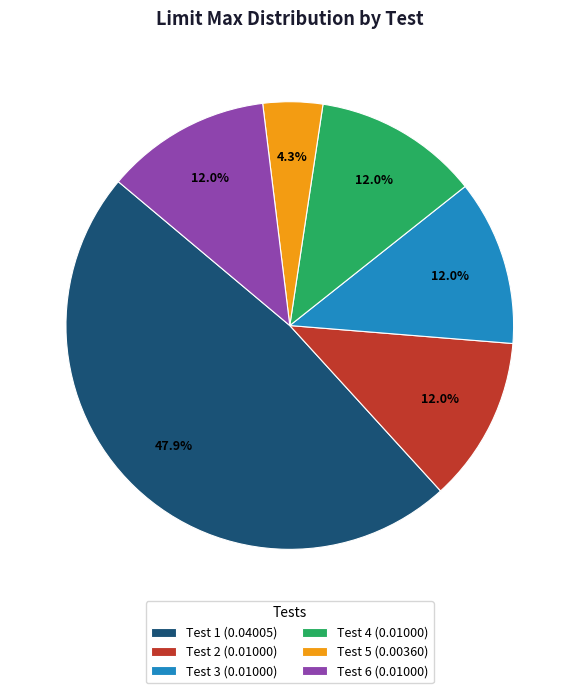

Count the number of slices in the pie.

6